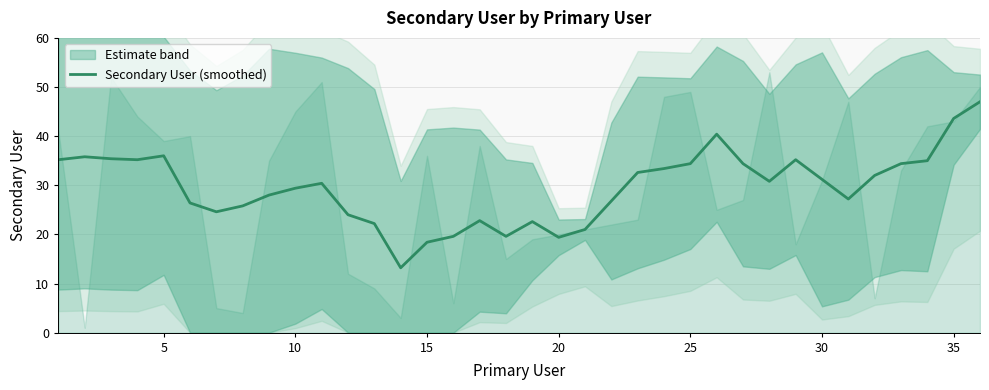

What is the minimum value shown in the chart?

13.2